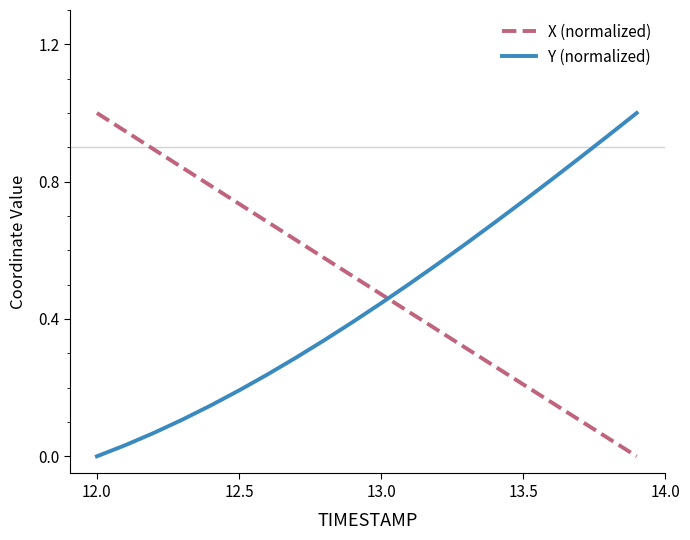

How many lines are shown in the chart?

2